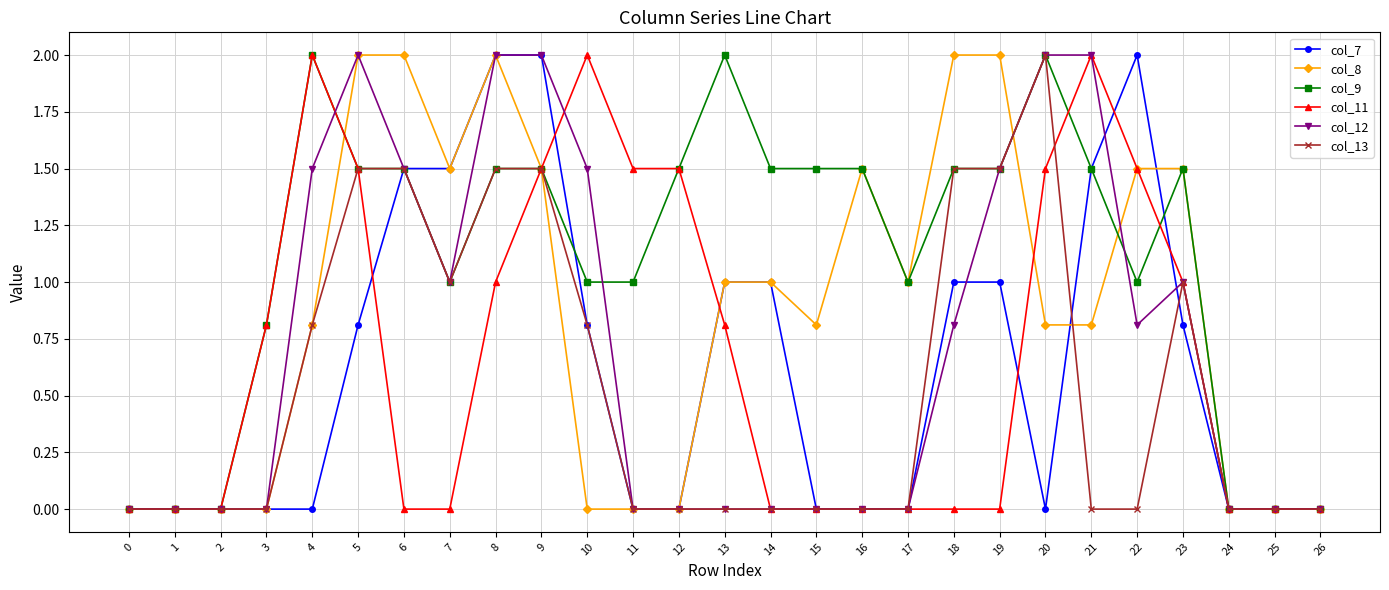

Which series has the largest total across all categories?

col_9